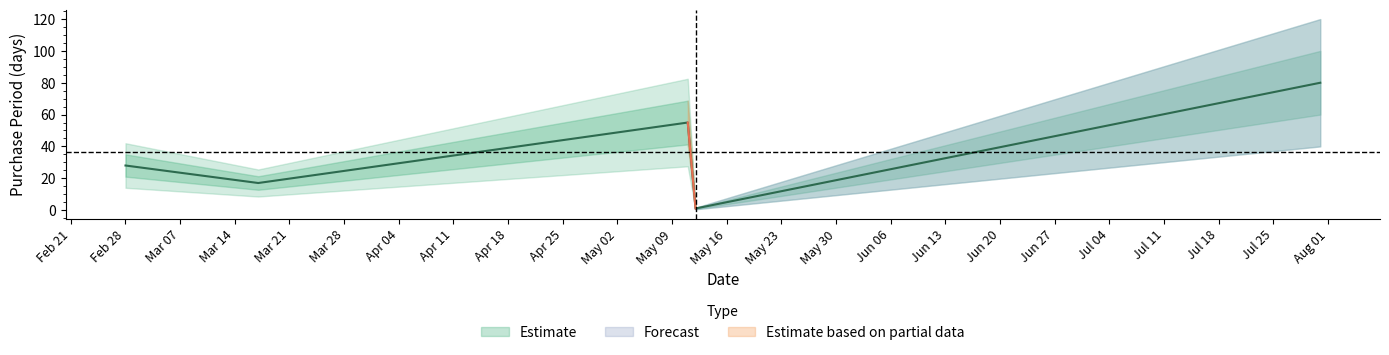

At which category does the chart reach its minimum across all series?

2017-05-12